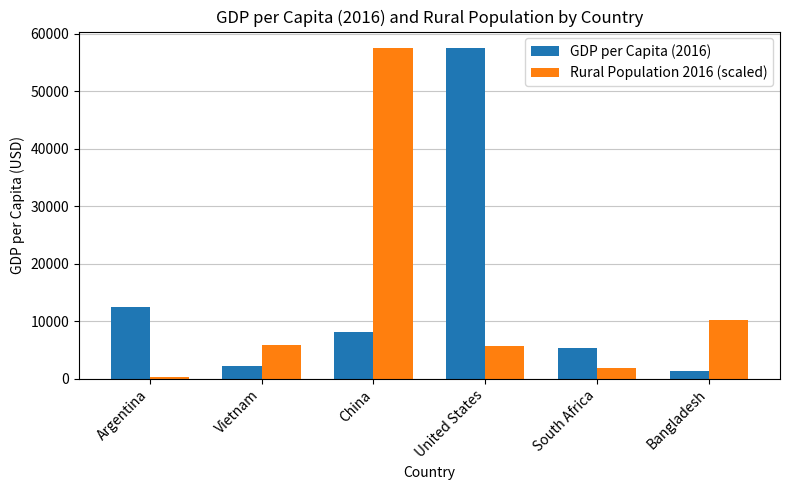

What is the maximum value for GDP per Capita (2016)?

57466.8